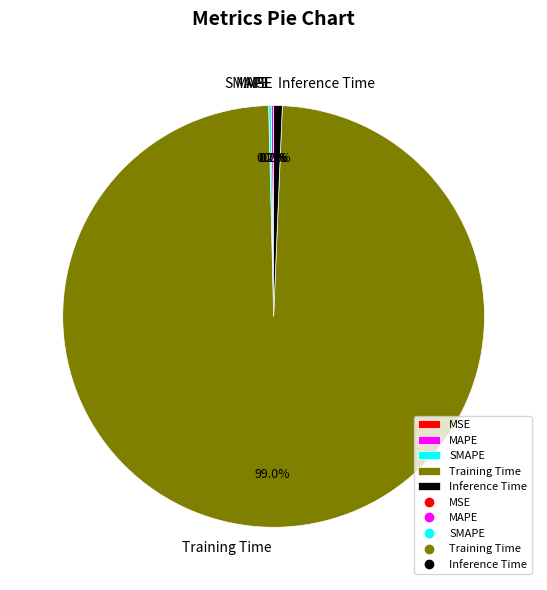

Does any single category account for the majority?

Yes